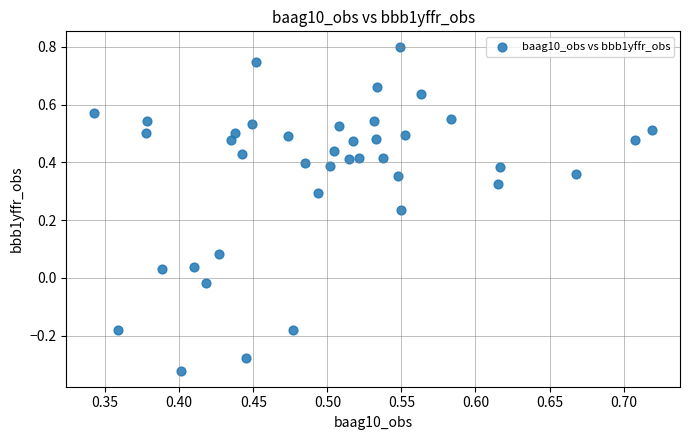

What is the range of Y values (max minus min)?

1.1